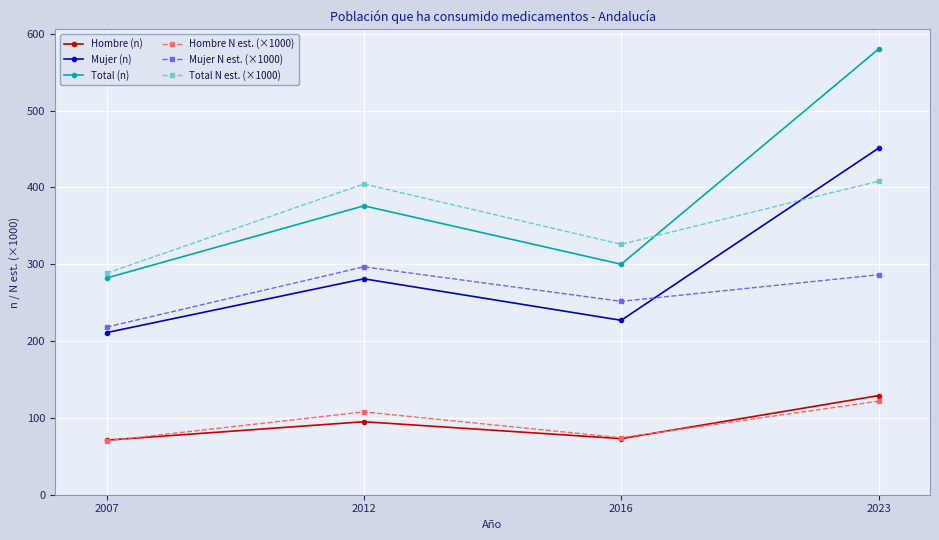

At which category does the chart reach its peak across all series?

2023